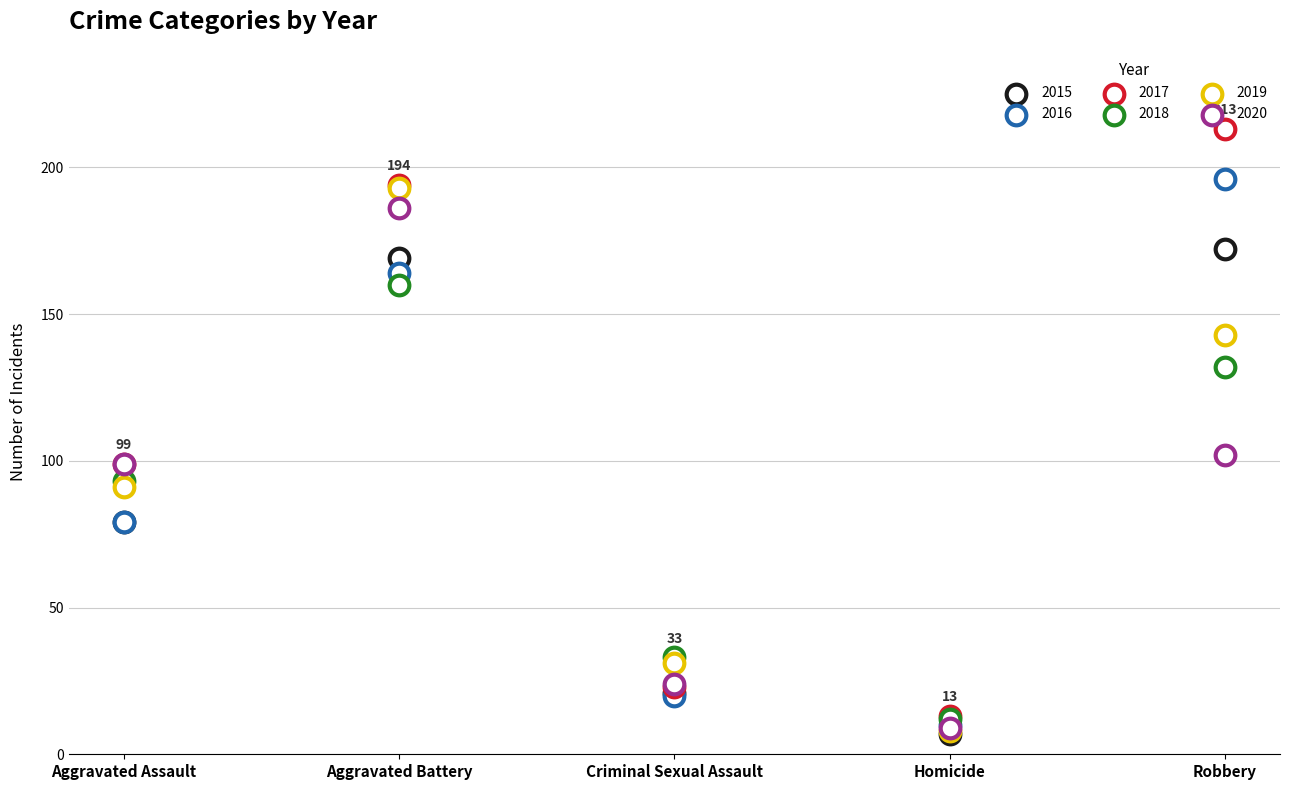

What are all the series names shown in the legend?

2015, 2016, 2017, 2018, 2019, 2020